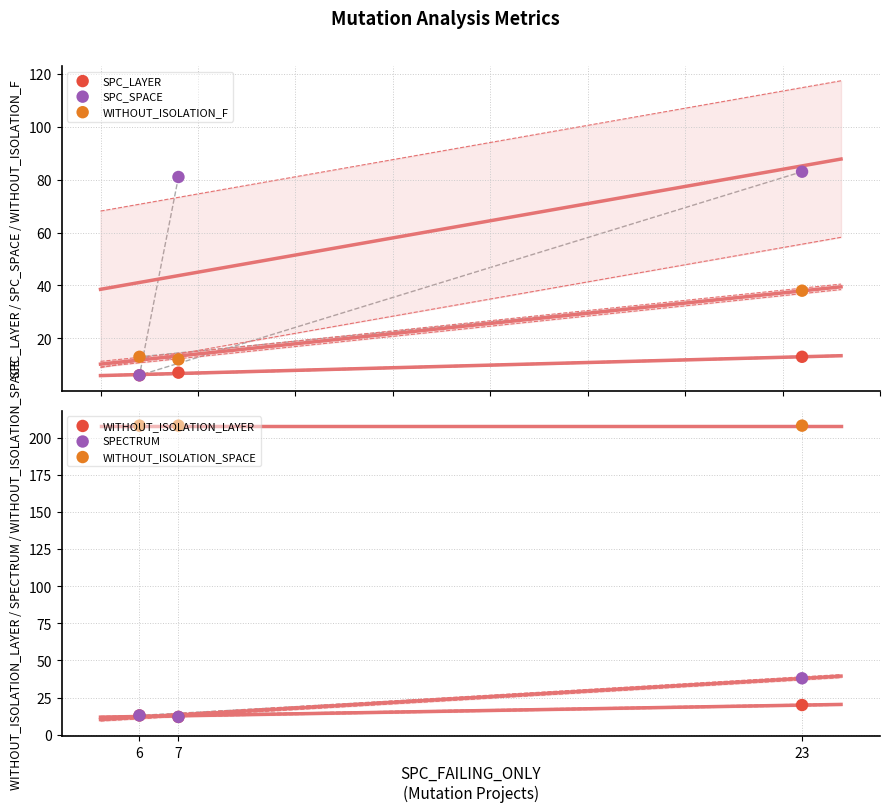

Which series has the largest Y range (max minus min)?

SPC_SPACE